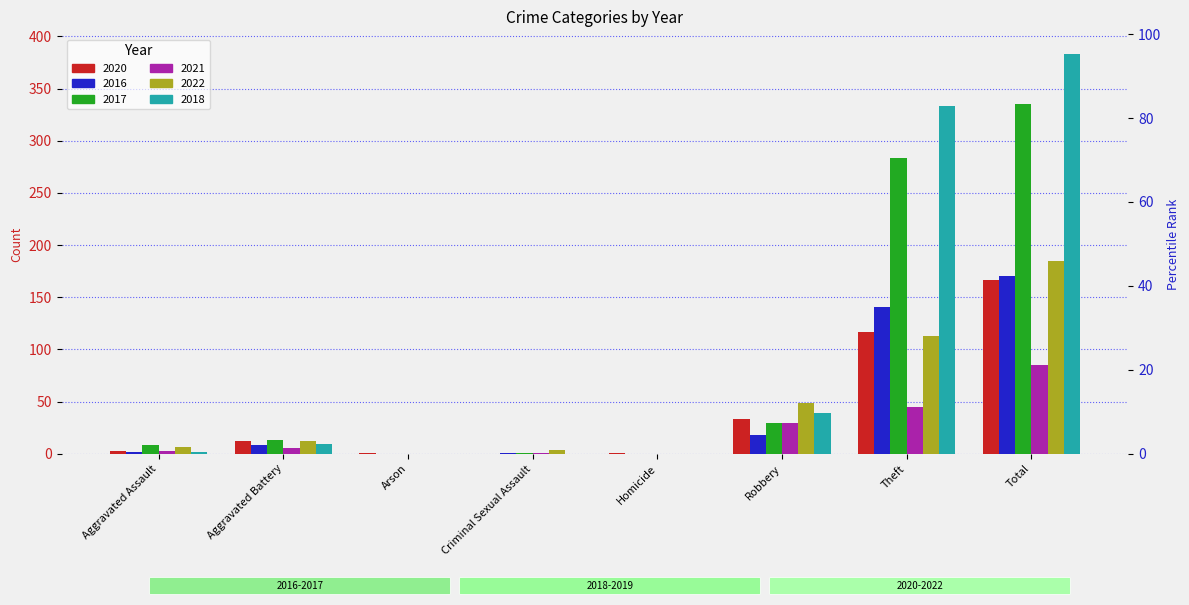

Reading left to right, what are all the values shown in this chart?

2020: Aggravated Assault=3	Aggravated Battery=12	Arson=1	Criminal Sexual Assault=0	Homicide=1	Robbery=33	Theft=117	Total=167
2016: Aggravated Assault=2	Aggravated Battery=8	Arson=0	Criminal Sexual Assault=1	Homicide=0	Robbery=18	Theft=141	Total=170
2017: Aggravated Assault=8	Aggravated Battery=13	Arson=0	Criminal Sexual Assault=1	Homicide=0	Robbery=30	Theft=283	Total=335
2021: Aggravated Assault=3	Aggravated Battery=6	Arson=0	Criminal Sexual Assault=1	Homicide=0	Robbery=30	Theft=45	Total=85
2022: Aggravated Assault=7	Aggravated Battery=12	Arson=0	Criminal Sexual Assault=4	Homicide=0	Robbery=49	Theft=113	Total=185
2018: Aggravated Assault=2	Aggravated Battery=9	Arson=0	Criminal Sexual Assault=0	Homicide=0	Robbery=39	Theft=333	Total=383